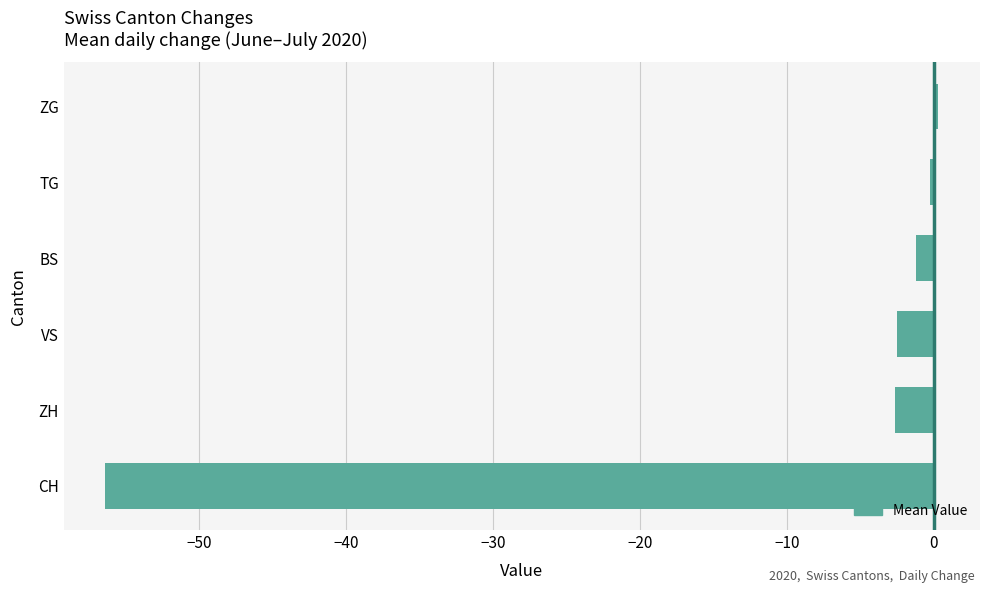

At which category does the chart reach its minimum across all series?

CH